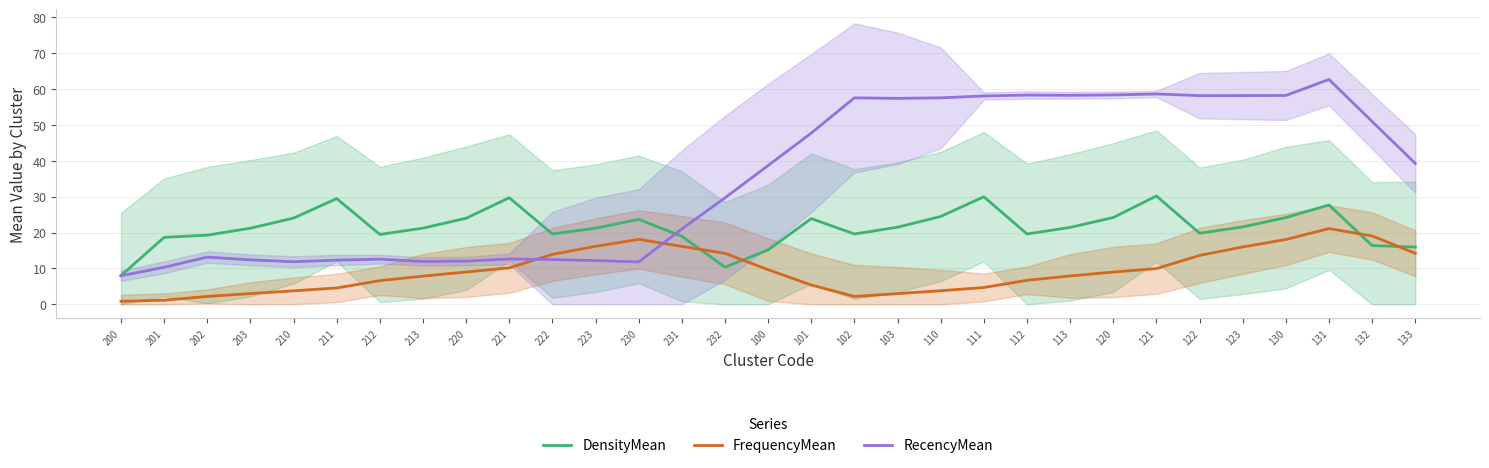

Is it true that DensityMean equals 32.3 at 102?

False